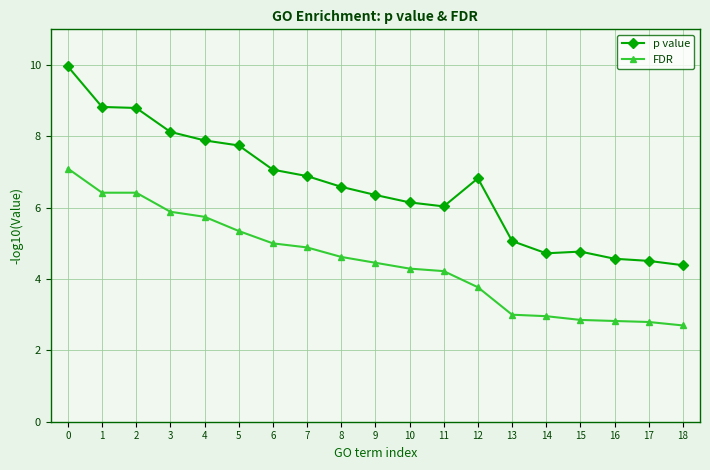

What is the difference between the p value values at 9 and 16?

1.8